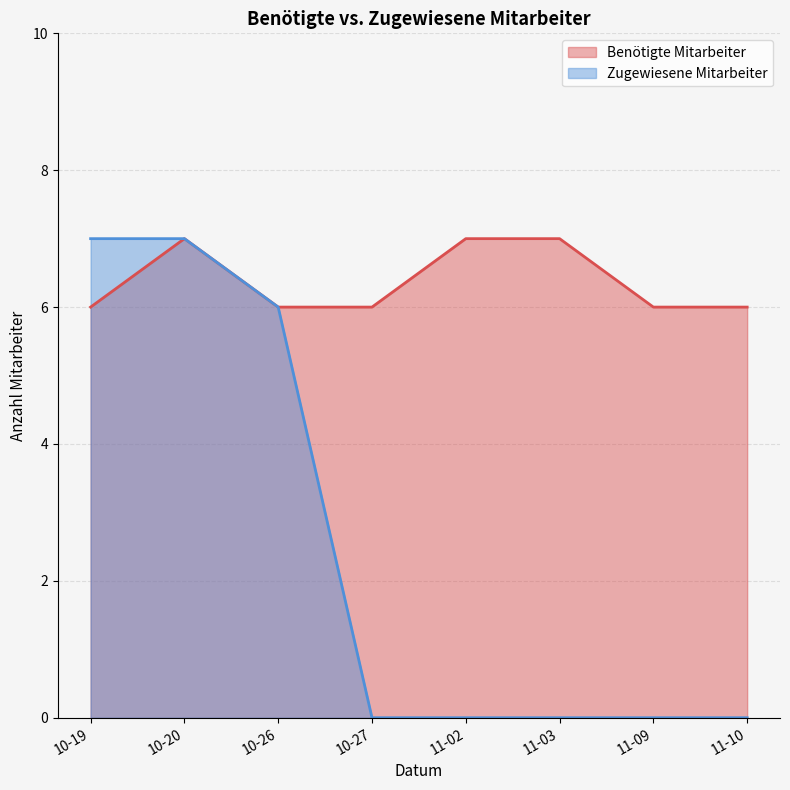

List the series in order of their overall mean, highest first.

Benötigte Mitarbeiter, Zugewiesene Mitarbeiter